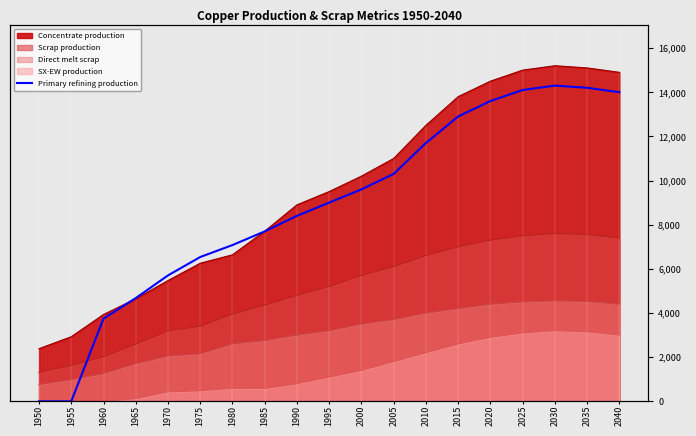

What is the difference between the second highest and second lowest values?

14200.0